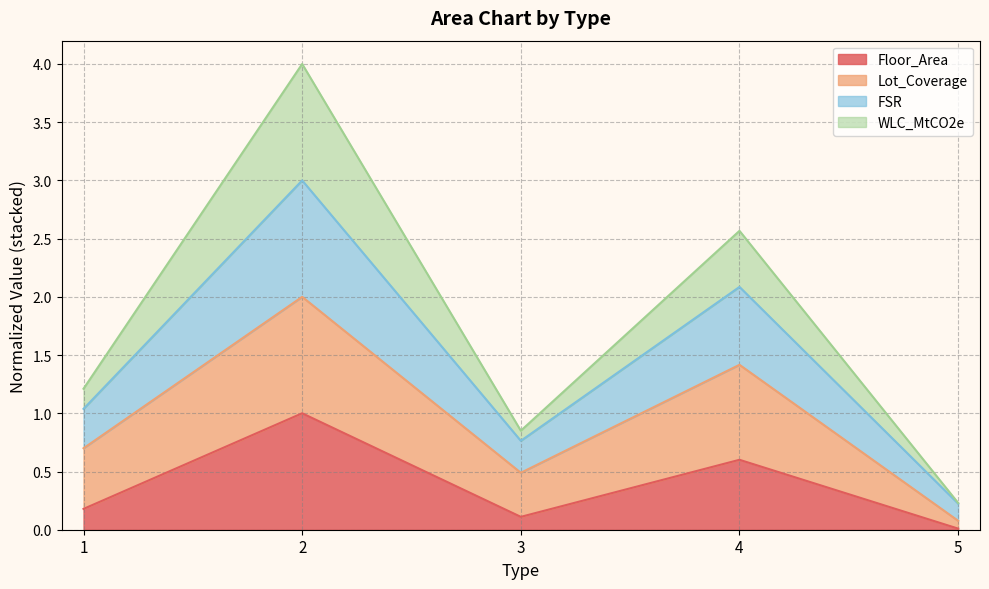

The Floor_Area series shows 0.8 at 4. True or false?

False